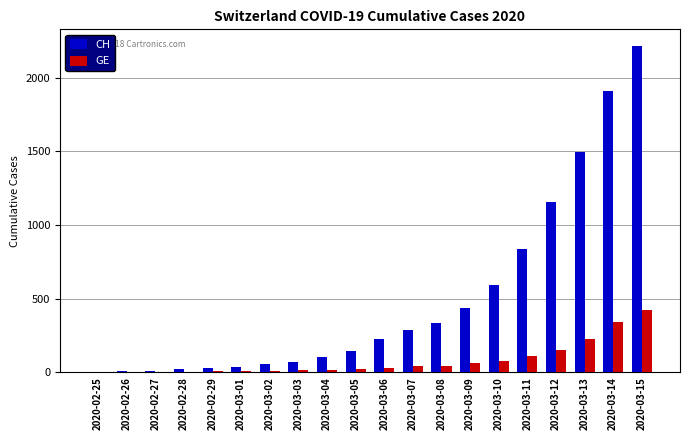

What is the approximate value of GE at 2020-03-12, to the nearest 5?

155